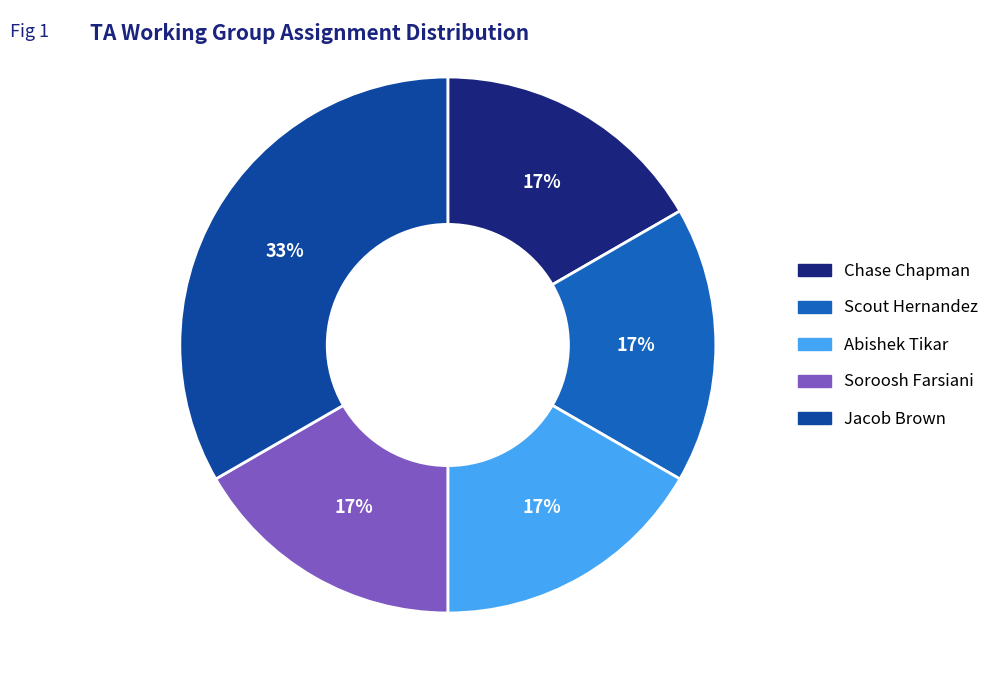

Is Jacob Brown the majority of the pie?

No